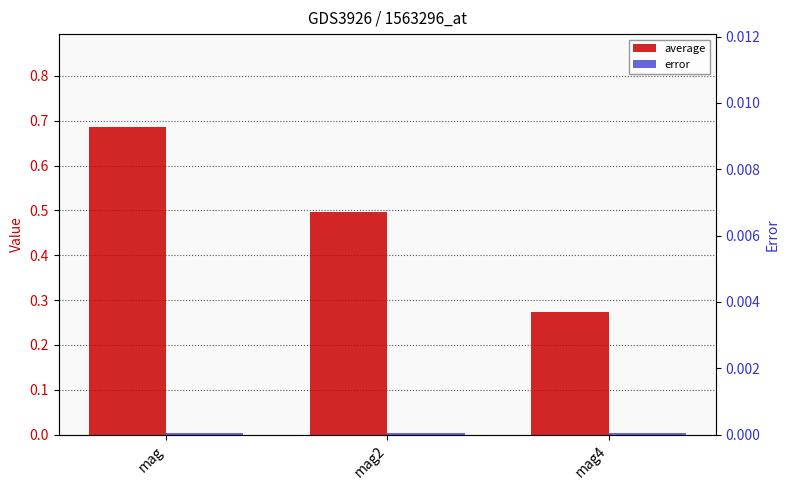

How many data points does each series have?

3